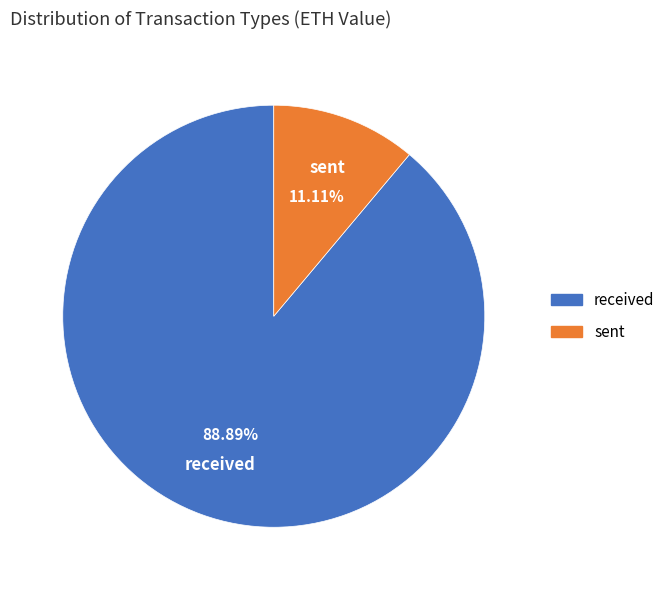

Which slice is the largest?

received